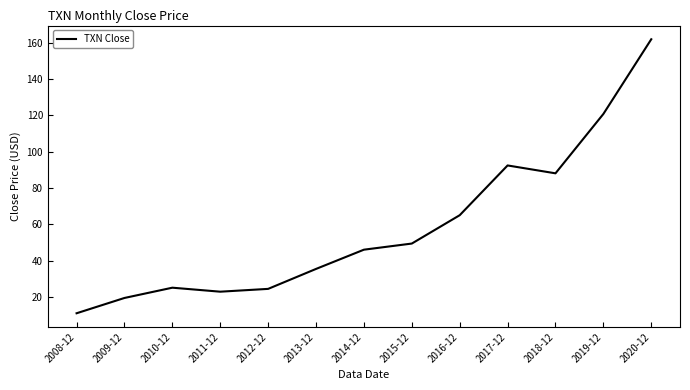

How many lines are shown in the chart?

1